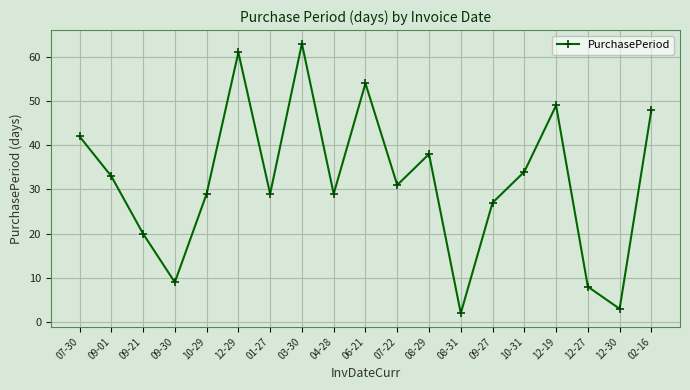

Which category has the lowest value across all series?

08-31